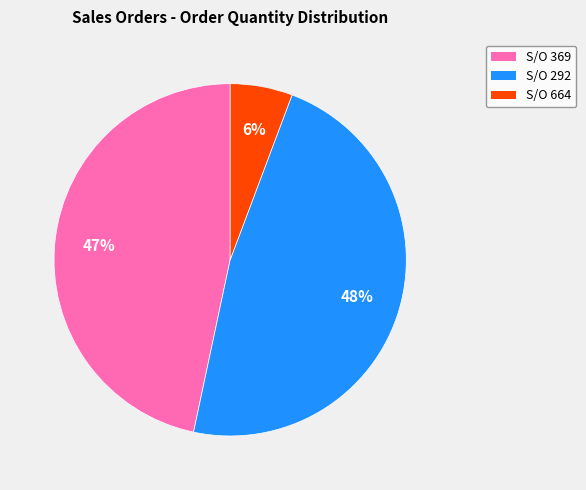

Is there a majority slice in this chart?

No